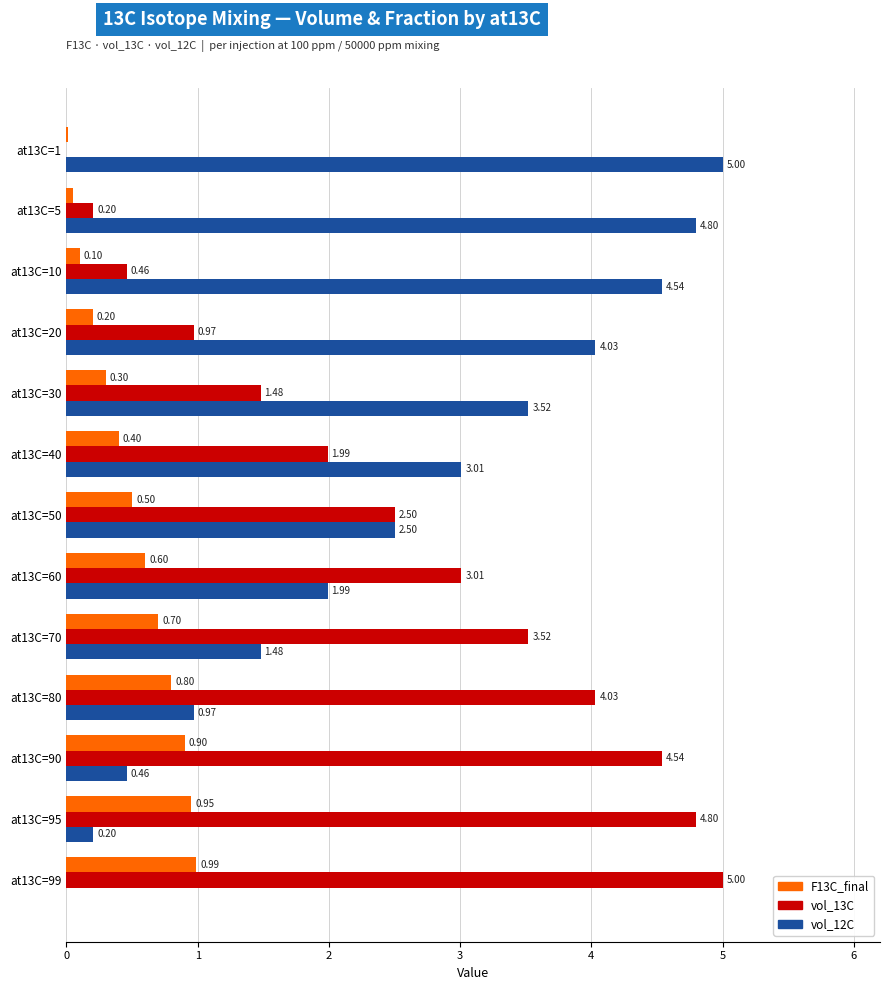

Is the value of F13C_final at at13C=10 greater than the value of vol_12C at at13C=1?

No